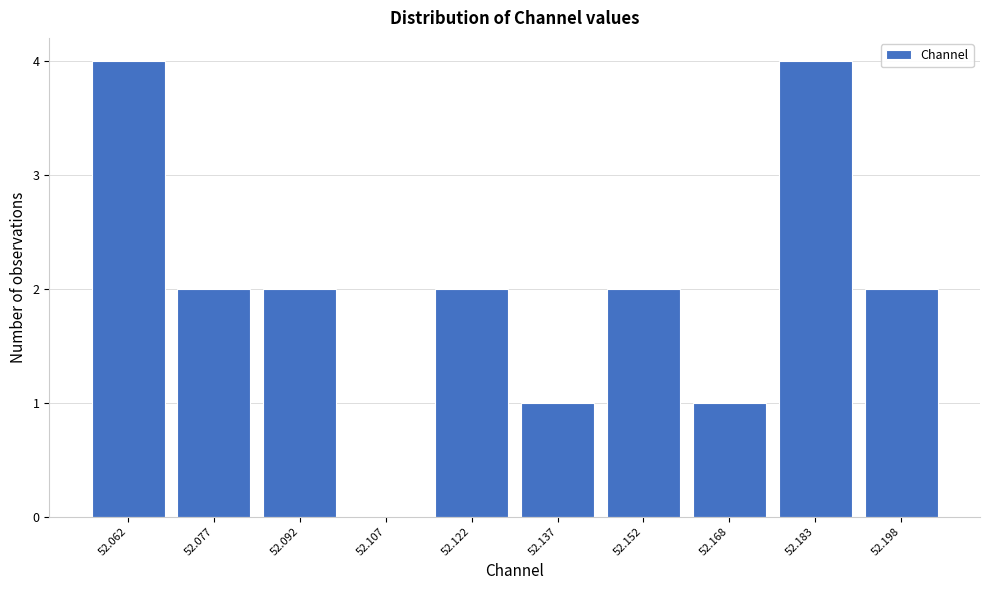

Reading left to right, transcribe this chart: for each bar, give the range it covers on the x-axis and its height. Neither the bar edges nor the heights are printed on the chart, so give them approximately, as read against the axes.

52.054 to 52.070: 4
52.070 to 52.084: 2
52.084 to 52.100: 2
52.100 to 52.114: 0
52.114 to 52.130: 2
52.130 to 52.144: 1
52.144 to 52.160: 2
52.160 to 52.176: 1
52.176 to 52.190: 4
52.190 to 52.206: 2